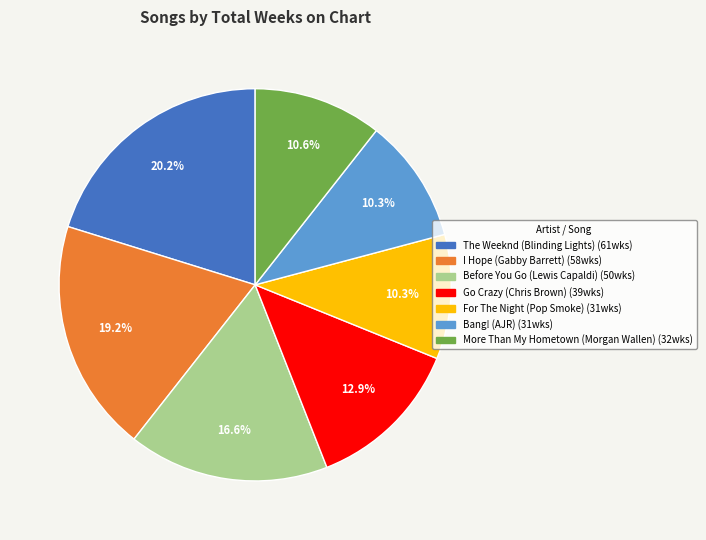

What is the ratio of the value at More Than My Hometown (Morgan Wallen) to the value at Go Crazy (Chris Brown)?

0.8